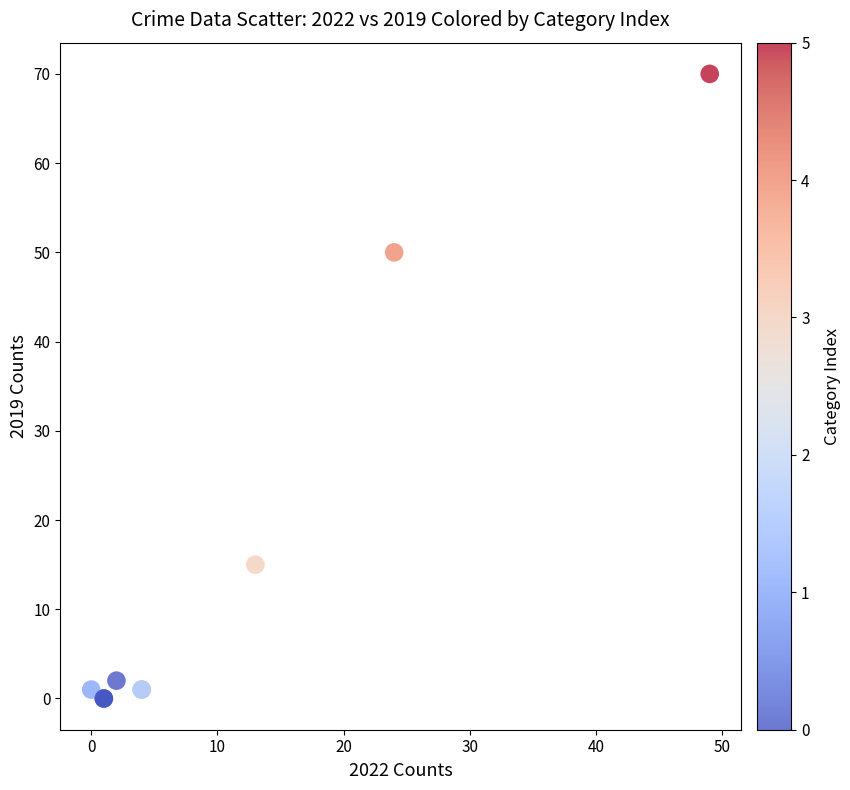

What Y value in the scatter plot is closest to 35?

50